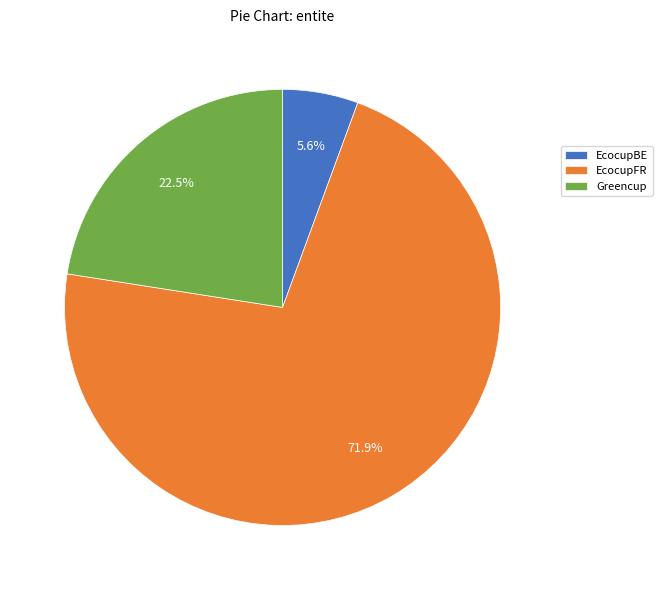

To the nearest percent, what is the combined percentage of Greencup and EcocupBE?

28%